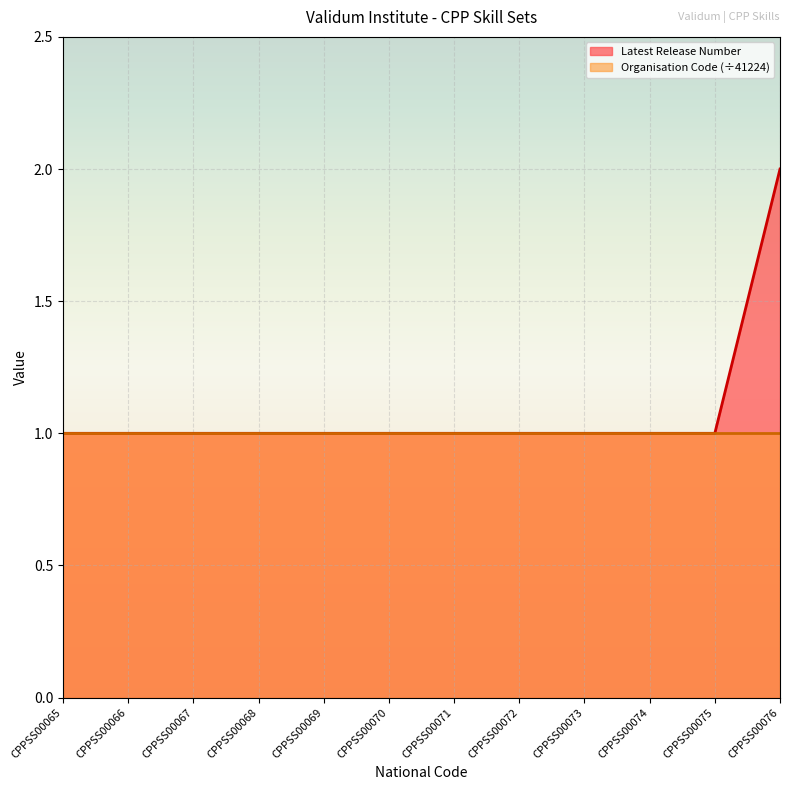

Rank the categories by value from lowest to highest.

CPPSS00065, CPPSS00066, CPPSS00067, CPPSS00068, CPPSS00069, CPPSS00070, CPPSS00071, CPPSS00072, CPPSS00073, CPPSS00074, CPPSS00075, CPPSS00076